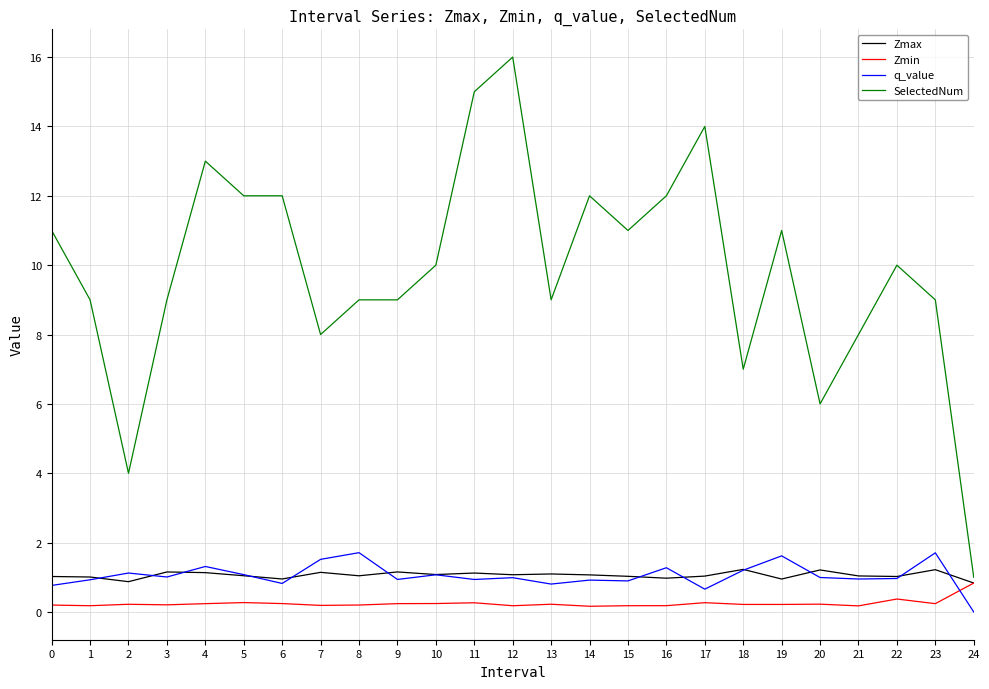

How many intersections are there between q_value and Zmin?

1